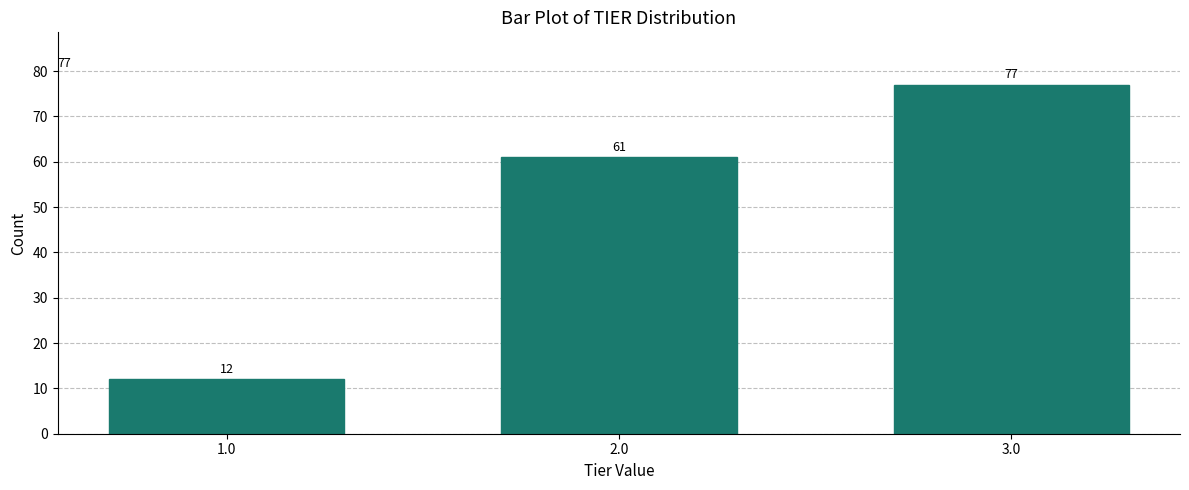

Reading left to right, what are all the values shown in this chart?

12	61	77